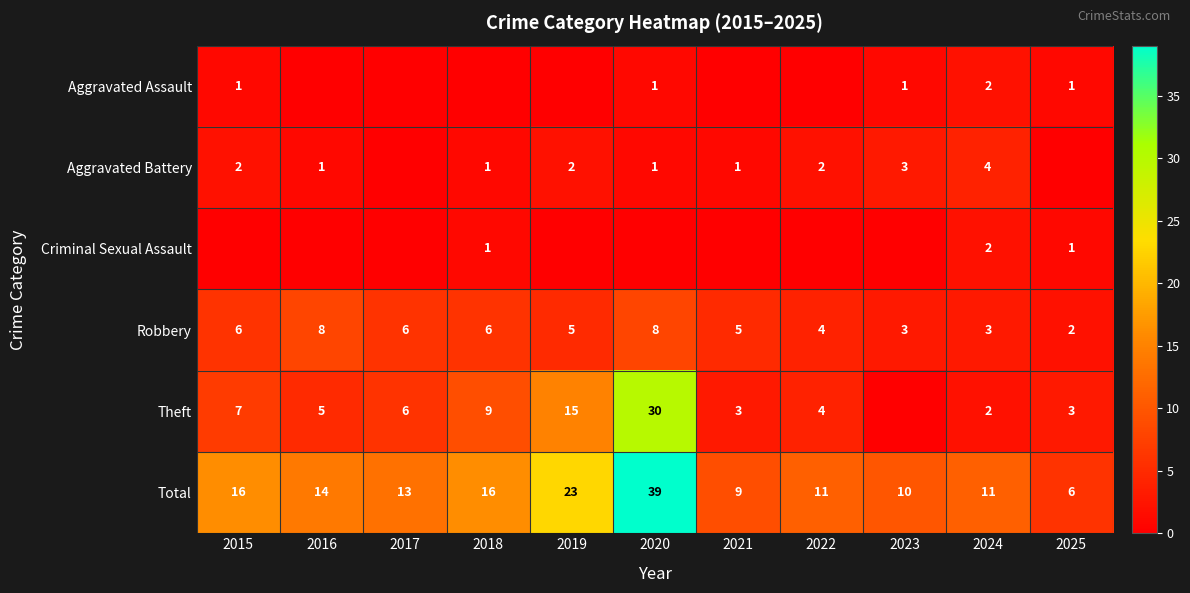

What is the sum of the Robbery values at 2024 and 2017?

9